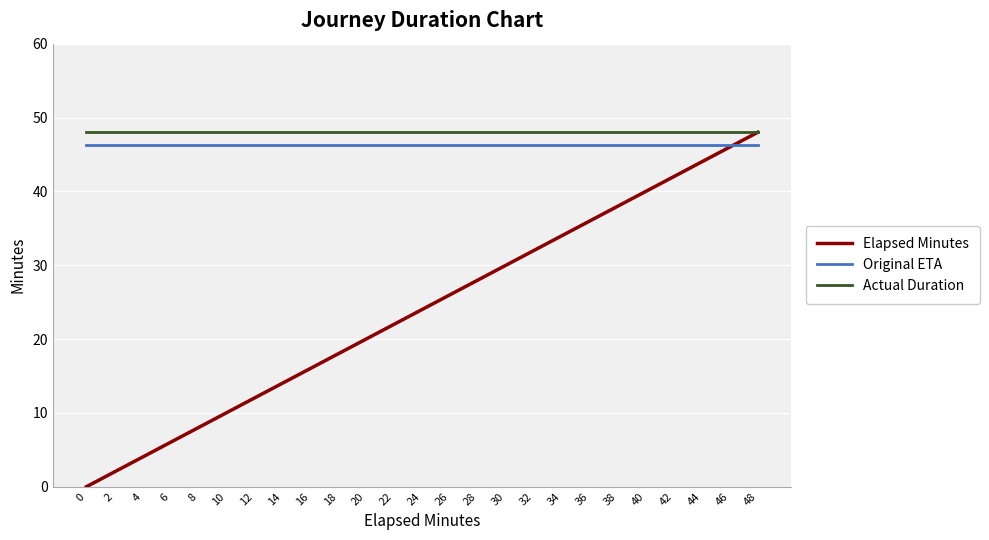

True or false: Original ETA and Actual Duration intersect in this chart.

False